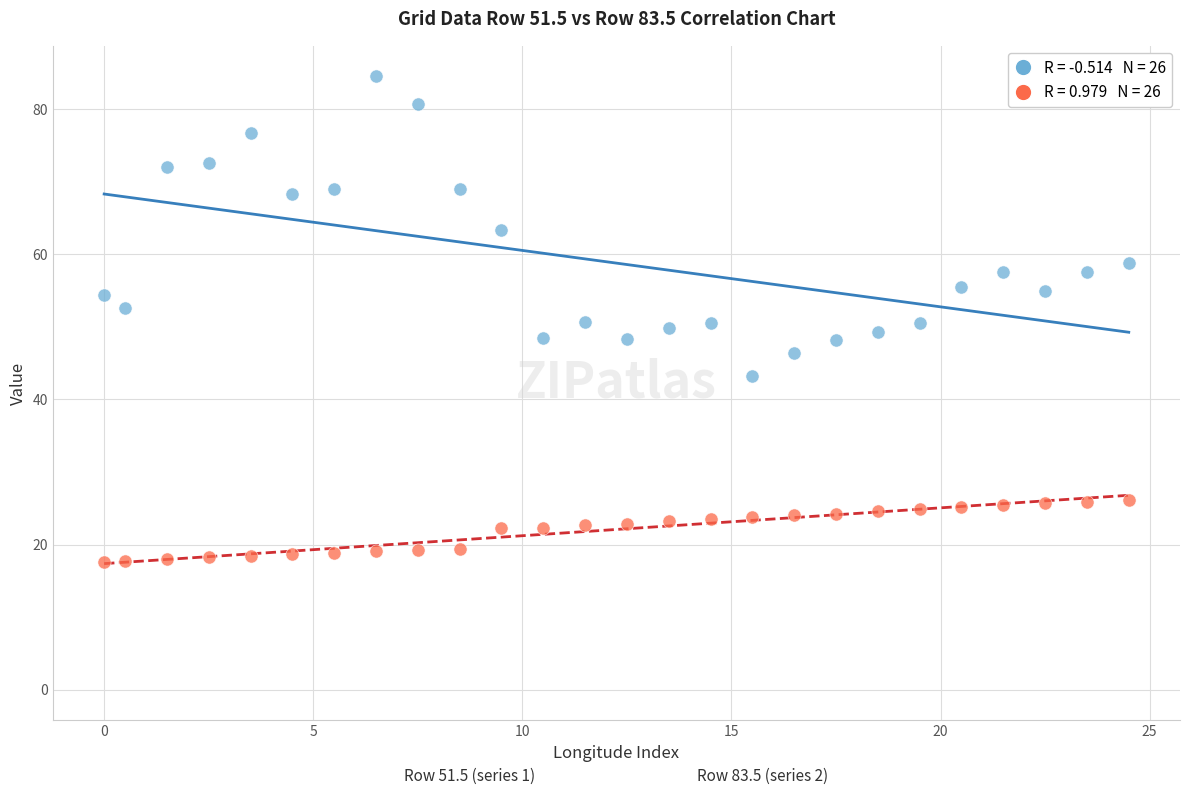

Across all data points, what is the range of Y values (max minus min)?

67.0